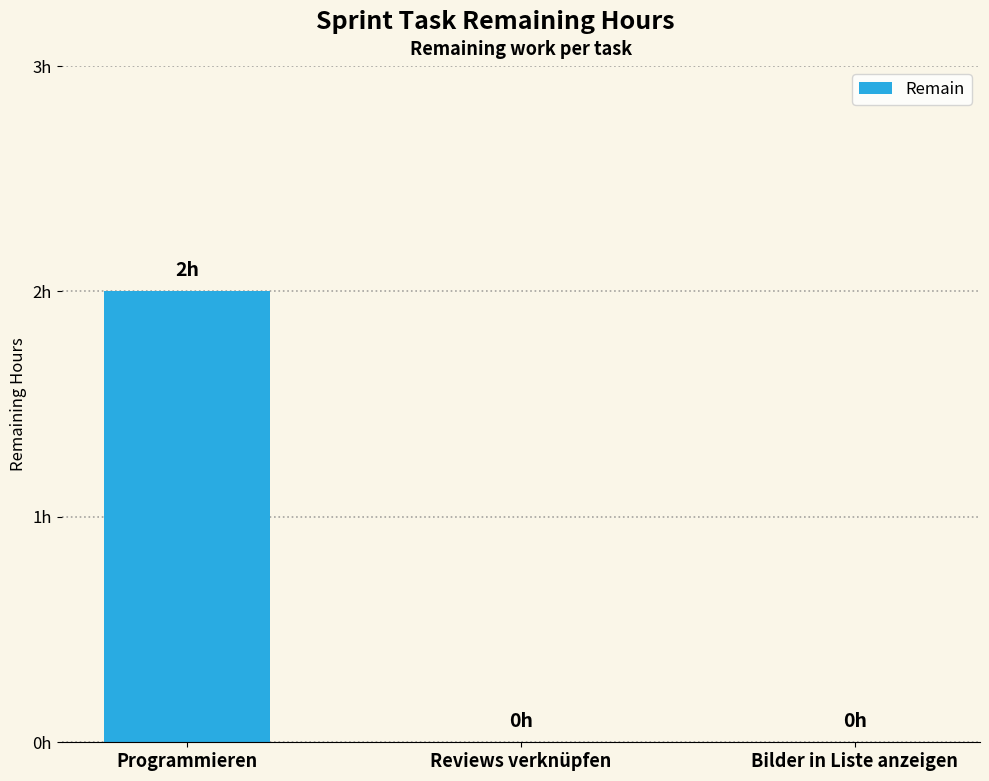

Which label corresponds to the largest value in the chart?

Programmieren